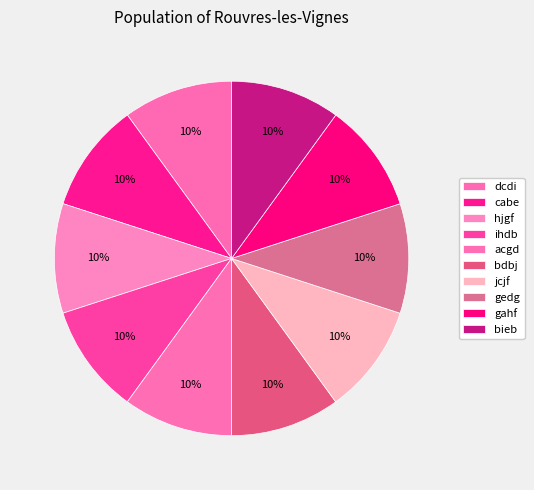

Rank the categories by value from lowest to highest.

hjgf, ihdb, bdbj, gahf, dcdi, gedg, cabe, acgd, jcjf, bieb